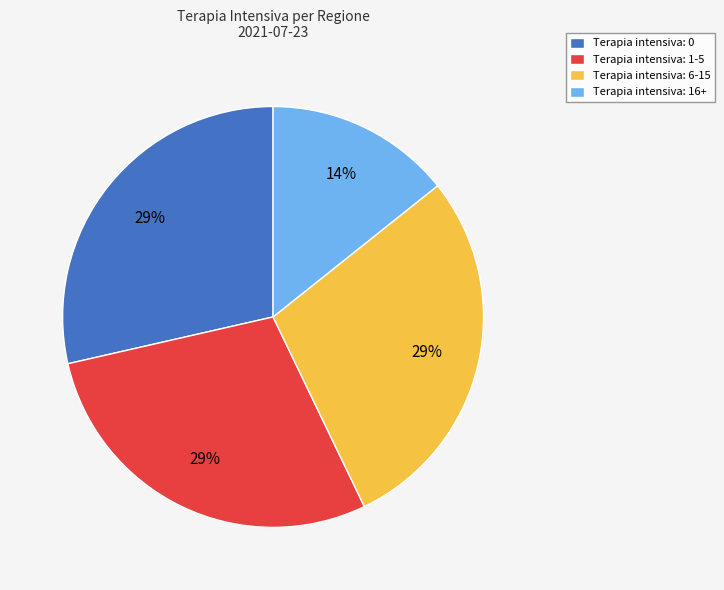

Is there any slice that represents more than half of the pie?

No